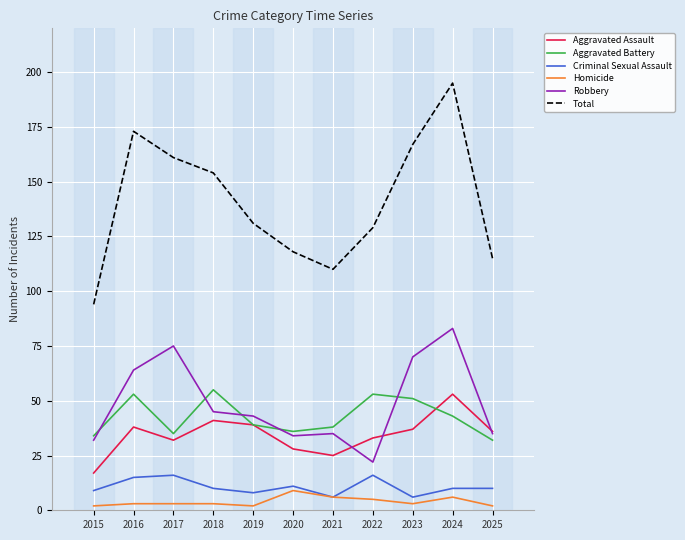

At which category is the sum across all series the highest?

2024